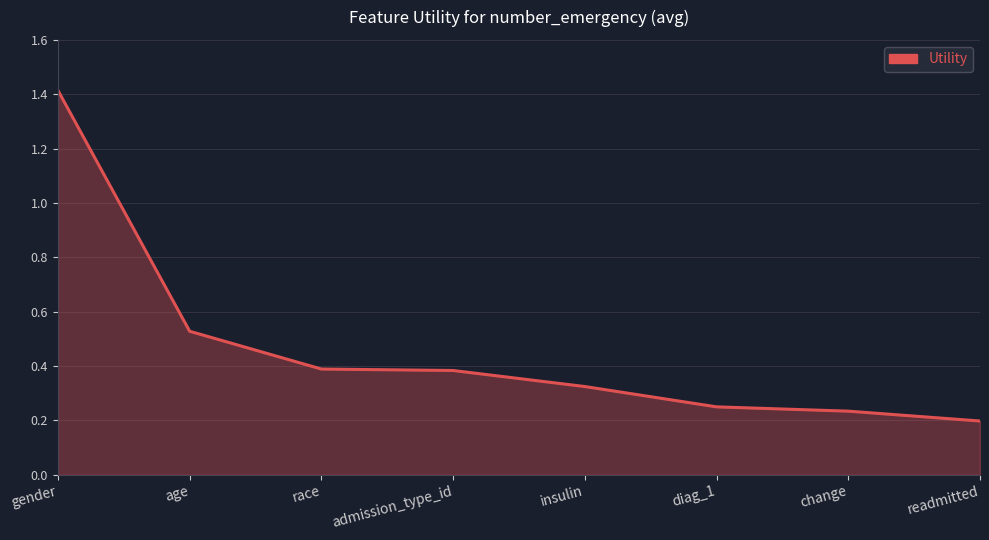

Which label corresponds to the largest value in the chart?

gender